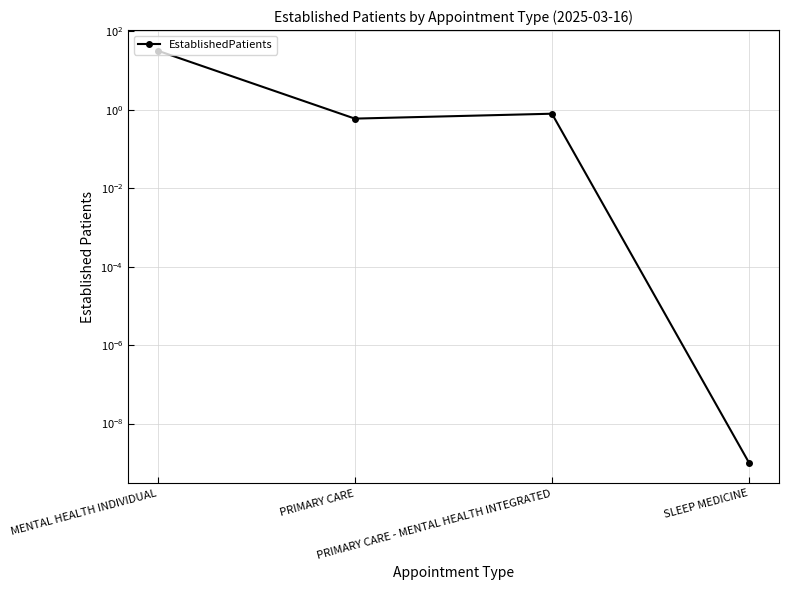

What is the approximate value at PRIMARY CARE - MENTAL HEALTH INTEGRATED?

0.8